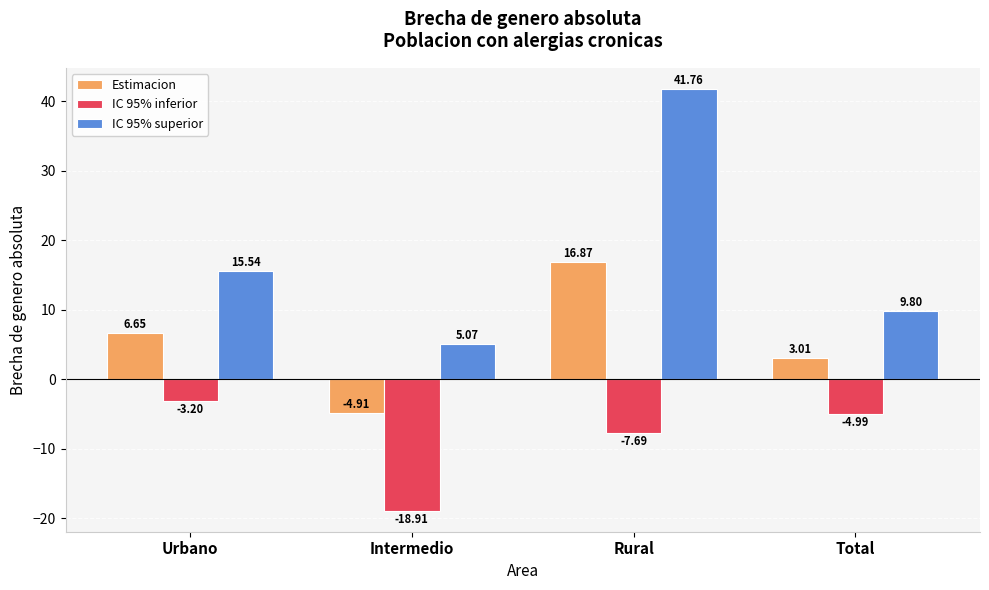

At which category is the sum across all series the highest?

Rural